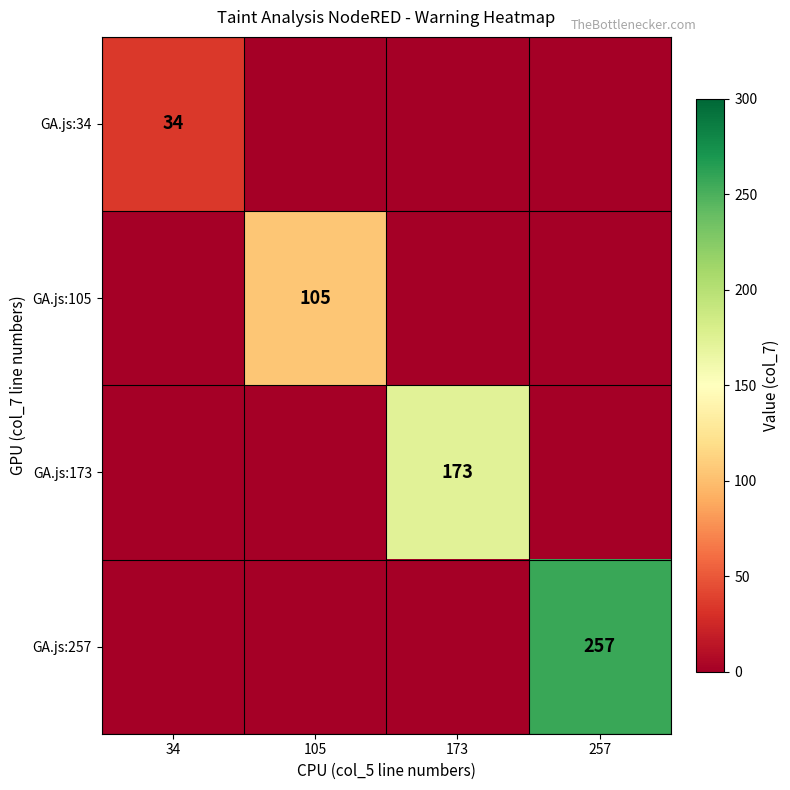

True or false: GA.js:173 has a value of 271 at 173.

False